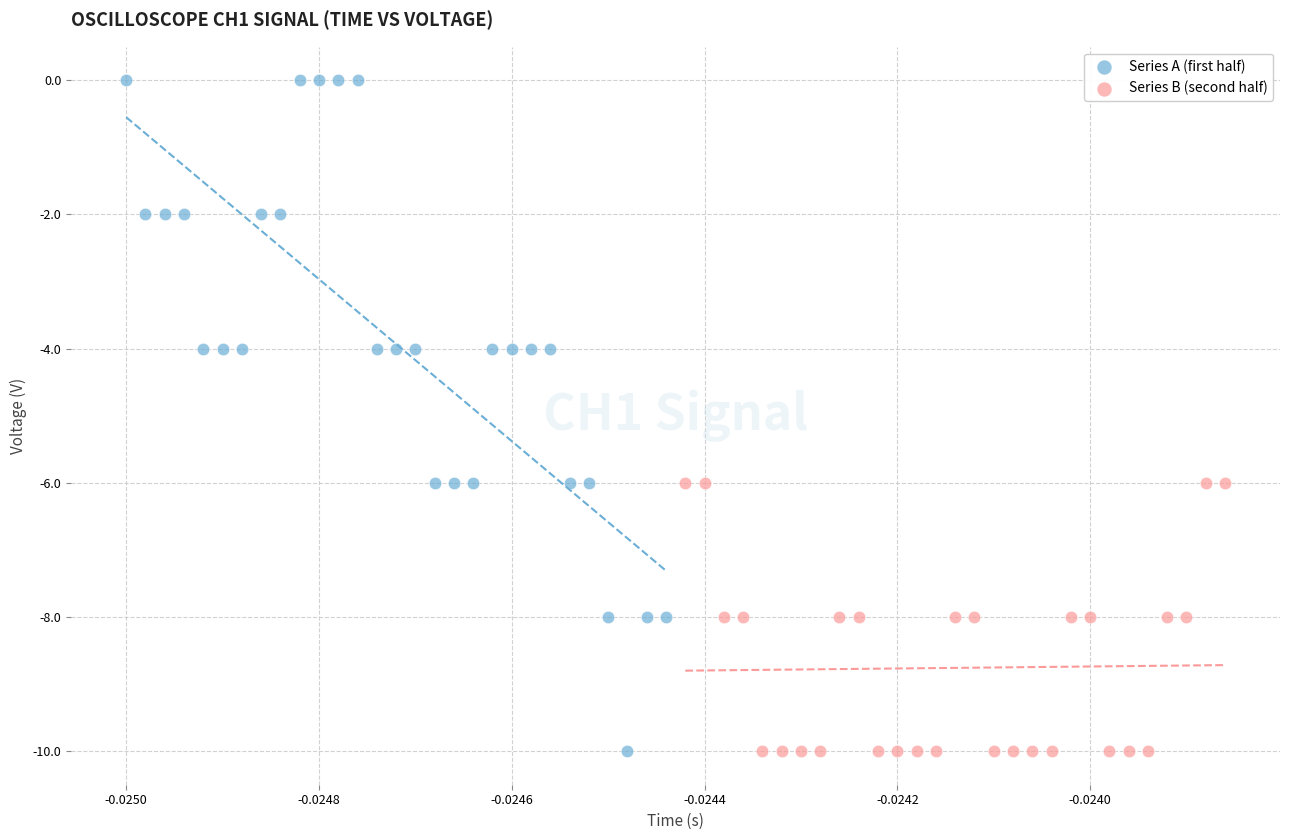

Which series contains the highest Y value?

Series A (first half)